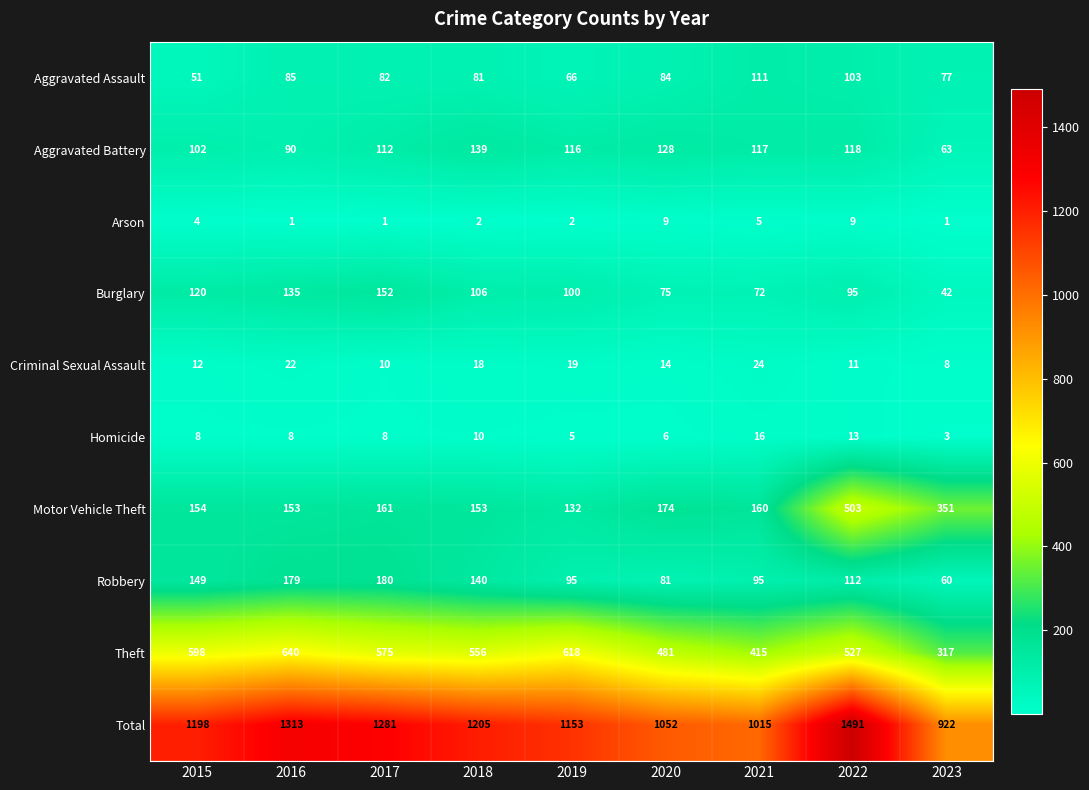

What is the difference between the maximum and minimum values in the Criminal Sexual Assault series?

16